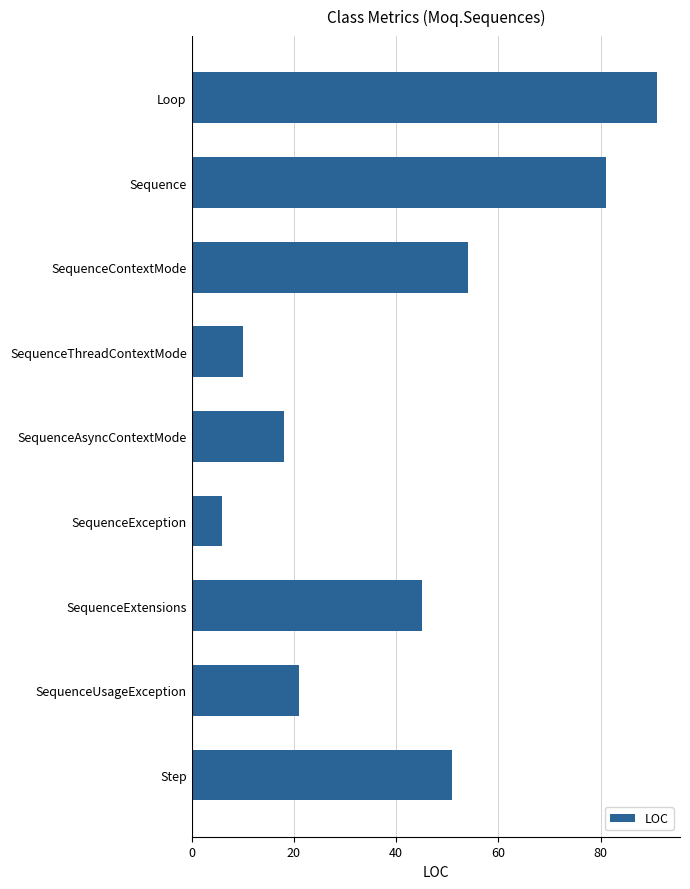

List the labels in order of value, largest first.

Loop, Sequence, SequenceContextMode, Step, SequenceExtensions, SequenceUsageException, SequenceAsyncContextMode, SequenceThreadContextMode, SequenceException